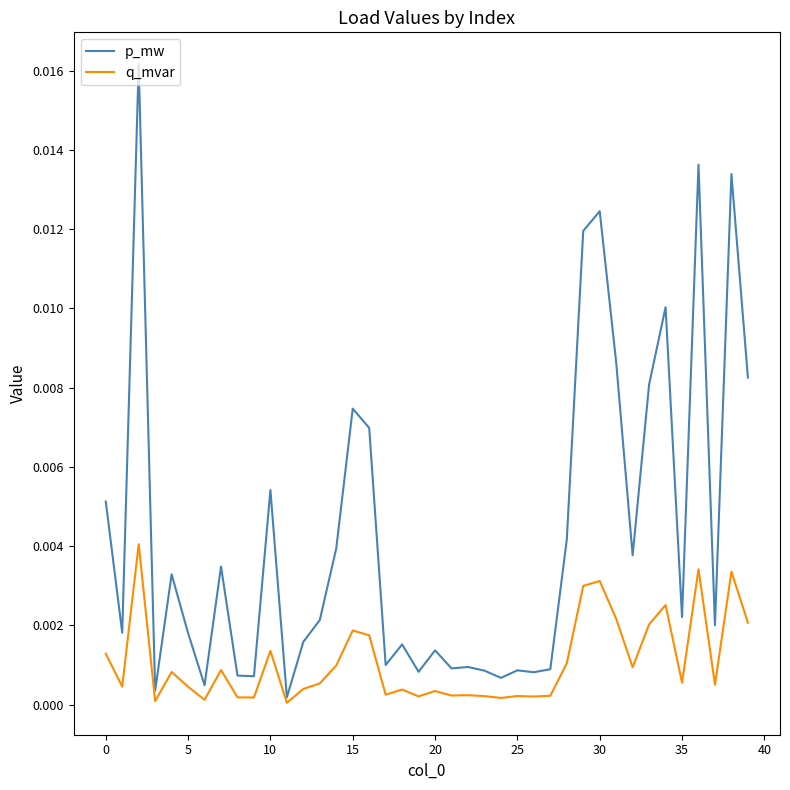

Does the chart display data point markers on the line(s)?

No